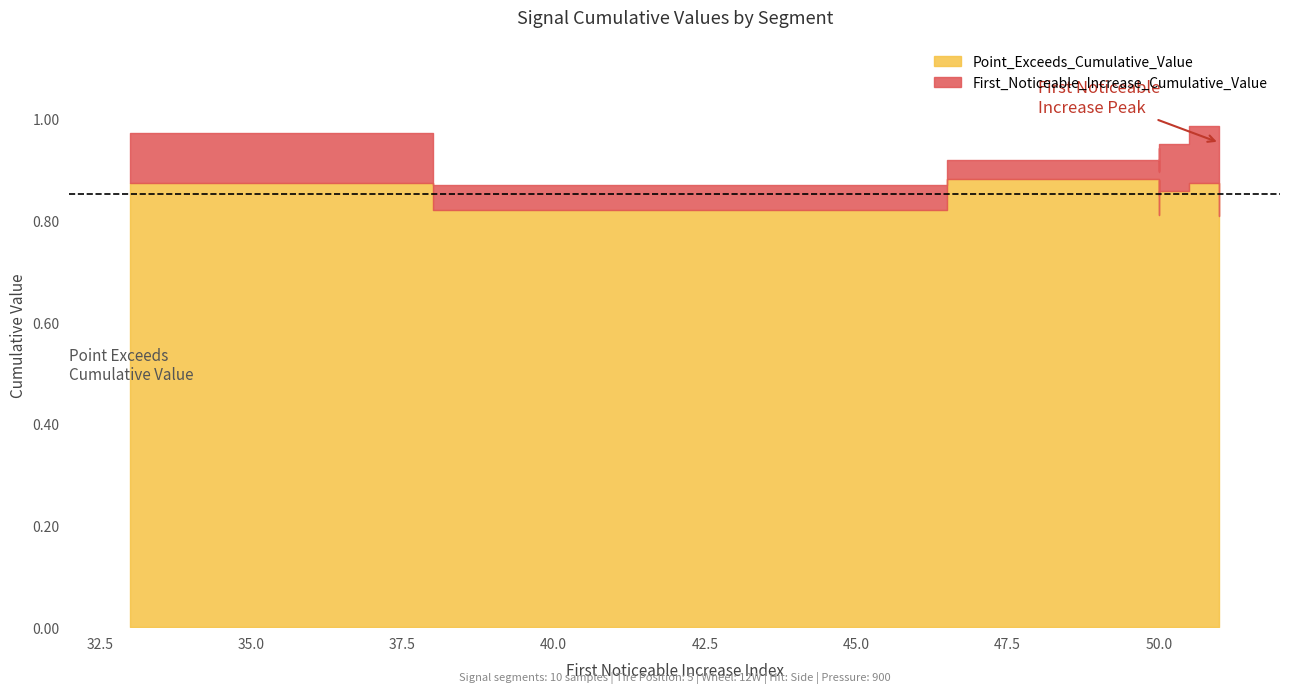

Between 50 and 50, which is larger?

50